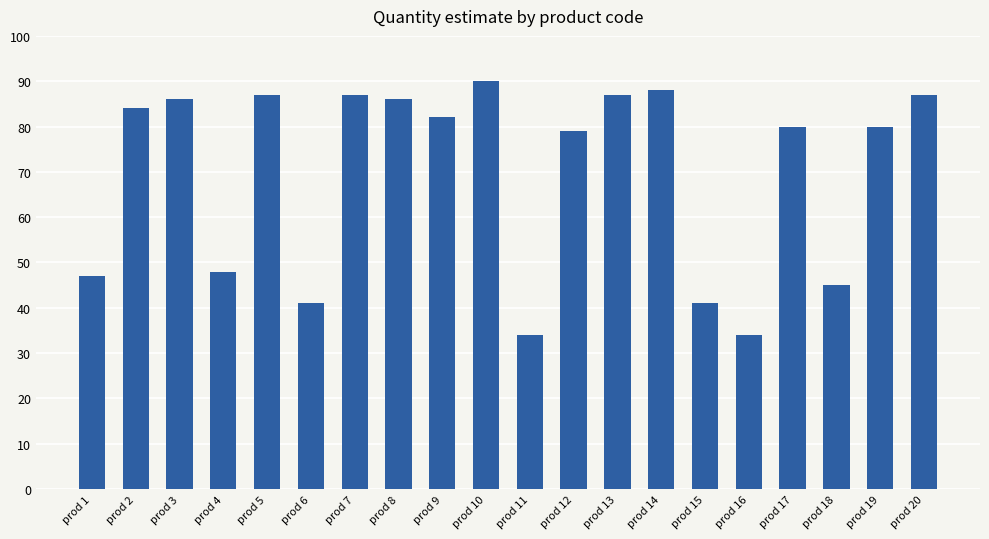

Reading right to left, extract all data points from this chart.

prod 20=87	prod 19=80	prod 18=45	prod 17=80	prod 16=34	prod 15=41	prod 14=88	prod 13=87	prod 12=79	prod 11=34	prod 10=90	prod 9=82	prod 8=86	prod 7=87	prod 6=41	prod 5=87	prod 4=48	prod 3=86	prod 2=84	prod 1=47